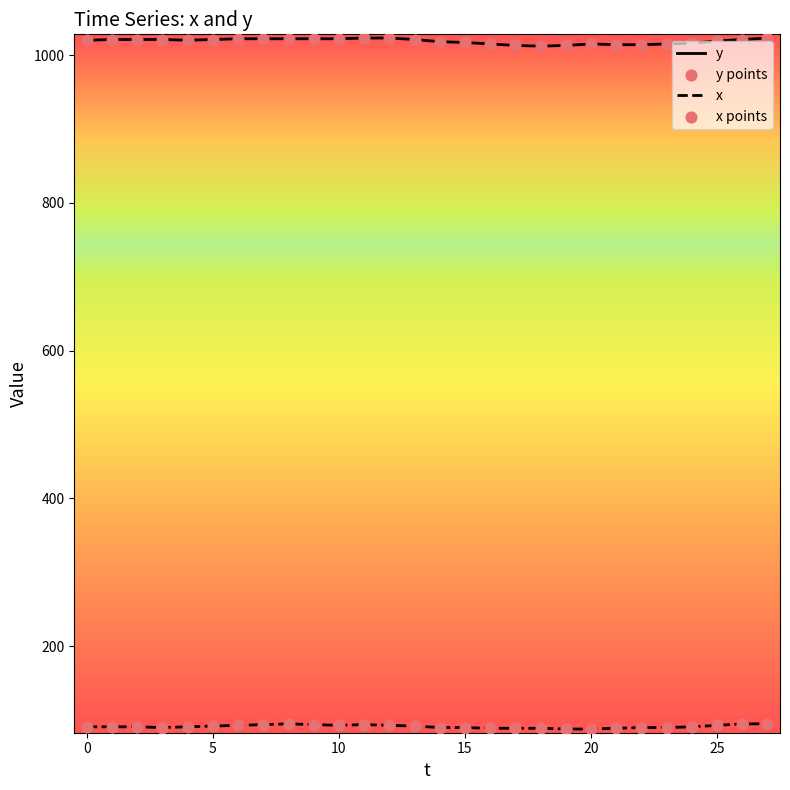

Which series has the widest spread of values?

y